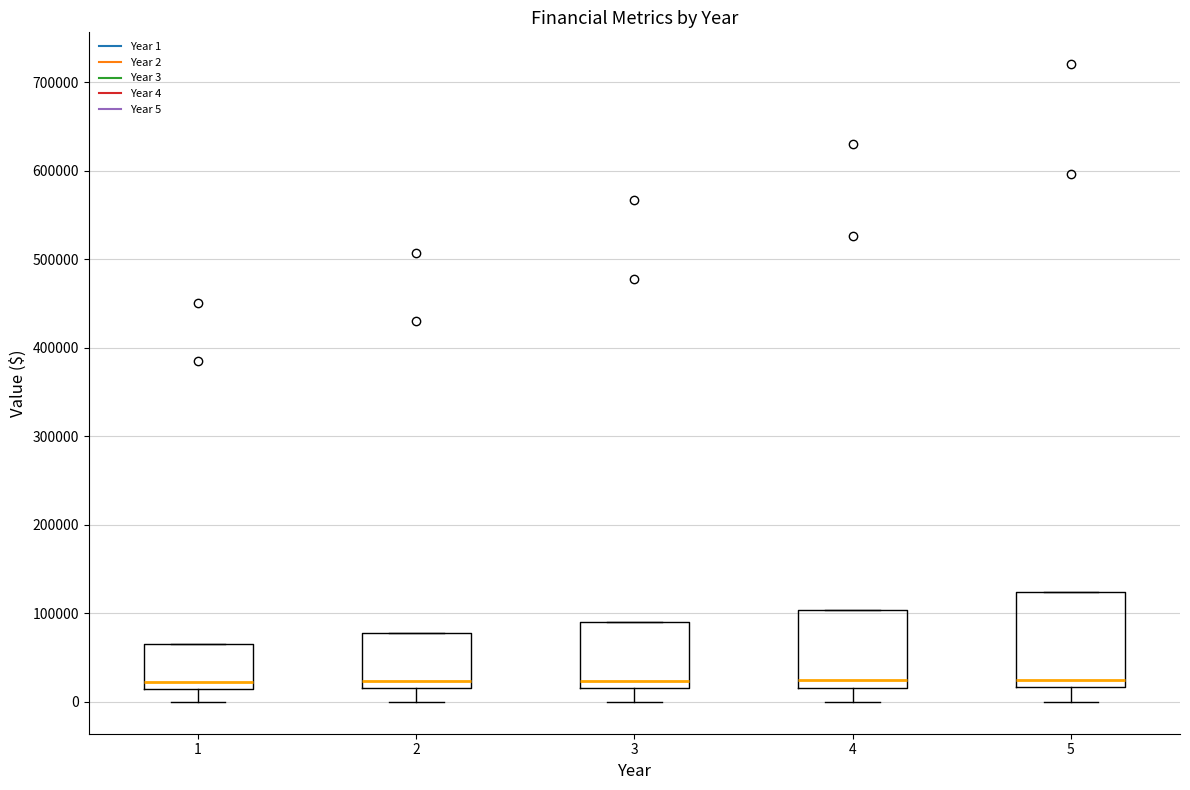

Reading left to right, transcribe this box plot: for each box, give where its median line is, the range the box spans, and where its two whiskers end, as read against the y-axis. The values are not printed on the chart, so give them approximately, as read against the axis.

1: median 20000 (just above the box's lower edge), box 20000 to 70000, whiskers 0 to 70000
2: median 20000 (just above the box's lower edge), box 20000 to 80000, whiskers 0 to 80000
3: median 20000 (just above the box's lower edge), box 20000 to 90000, whiskers 0 to 90000
4: median 20000 (just above the box's lower edge), box 20000 to 100000, whiskers 0 to 100000
5: median 20000 (just above the box's lower edge), box 20000 to 120000, whiskers 0 to 120000